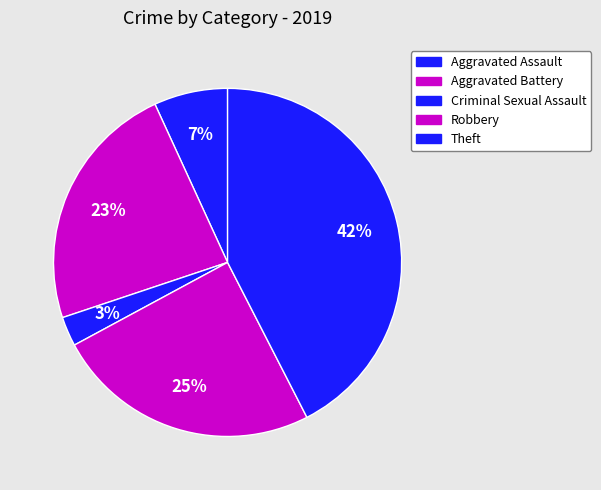

To the nearest percent, what portion does Robbery represent?

25%